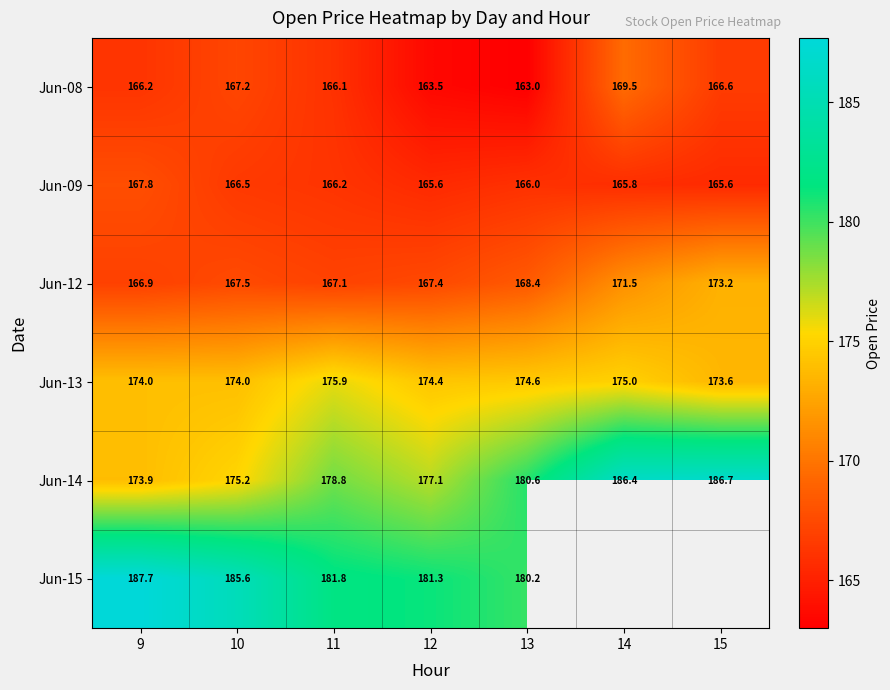

Between 15 and 14, which is larger?

14